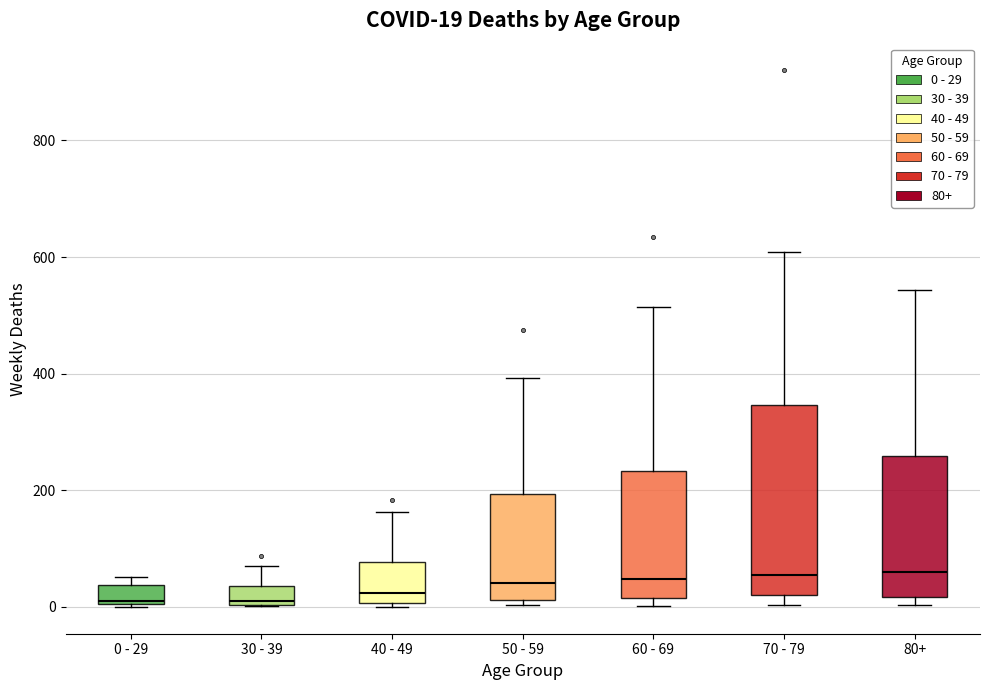

Comparing the boxes themselves (not the whiskers), which one is the tallest?

70 - 79